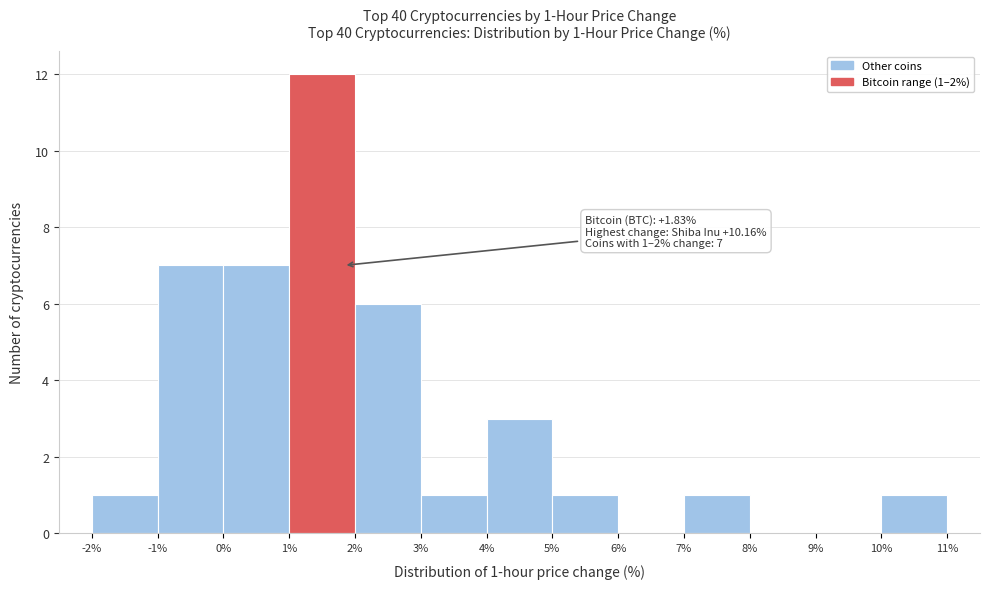

Which range on the x-axis has the tallest bar?

1% to 2%